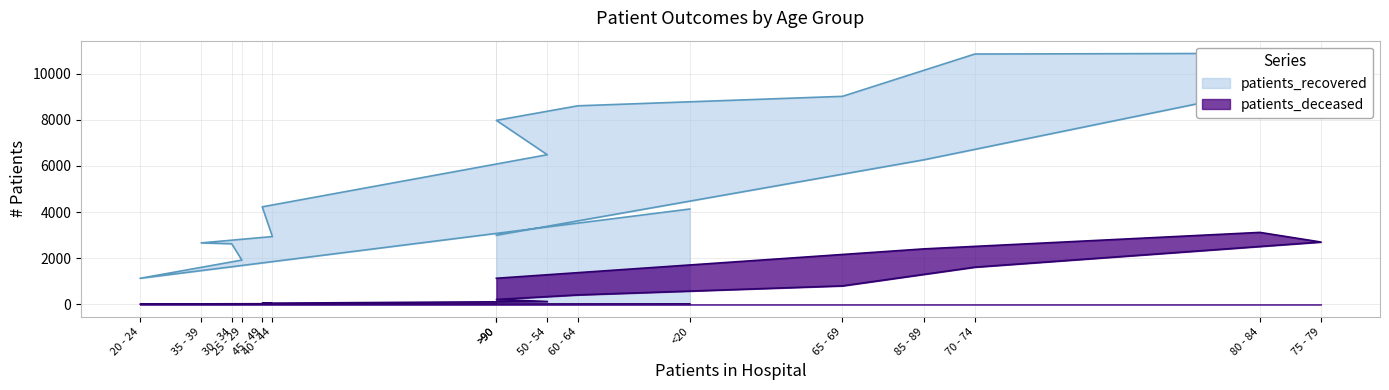

Is it true that patients_recovered equals 10856 at 70 - 74?

True